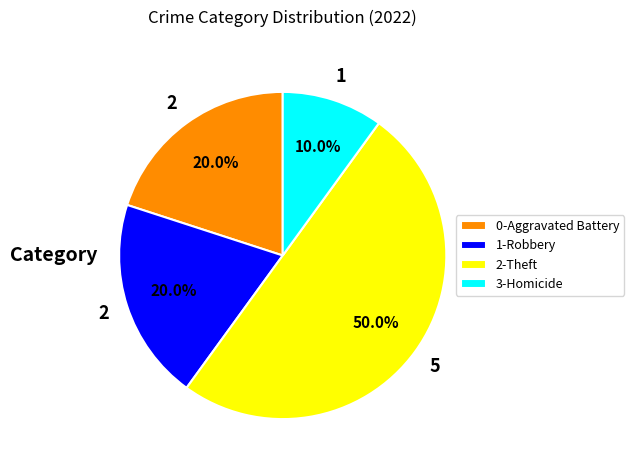

Which slice is the largest?

2-Theft